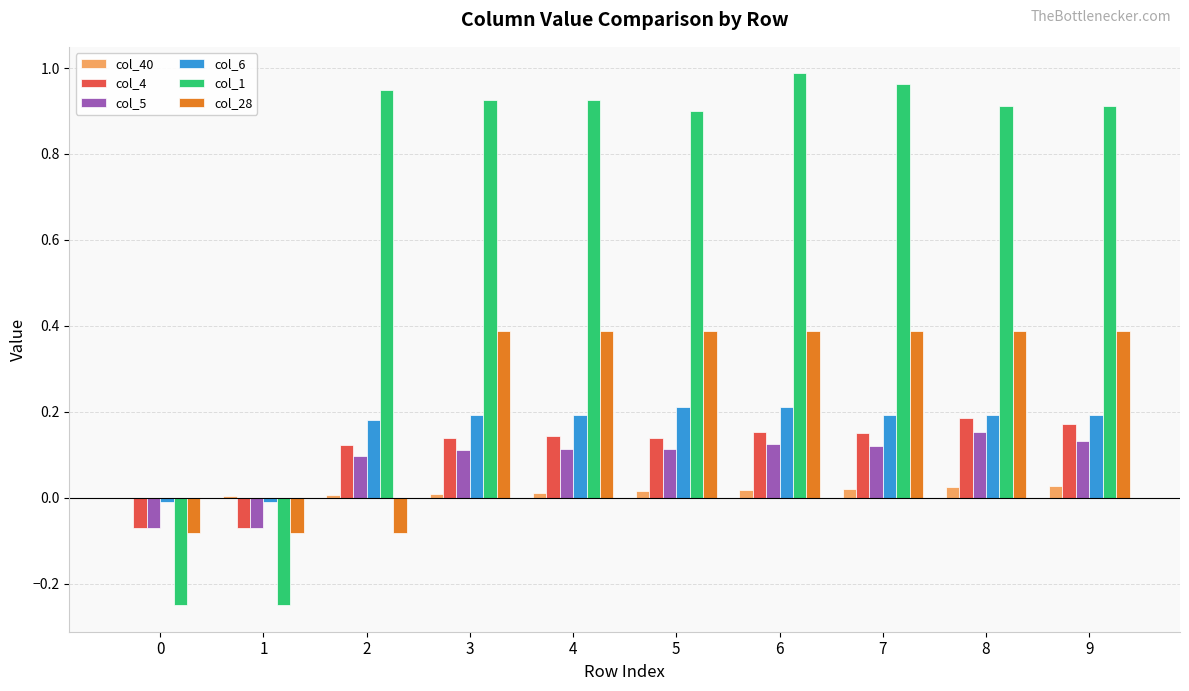

The col_1 series shows 0.3 at 4. True or false?

False